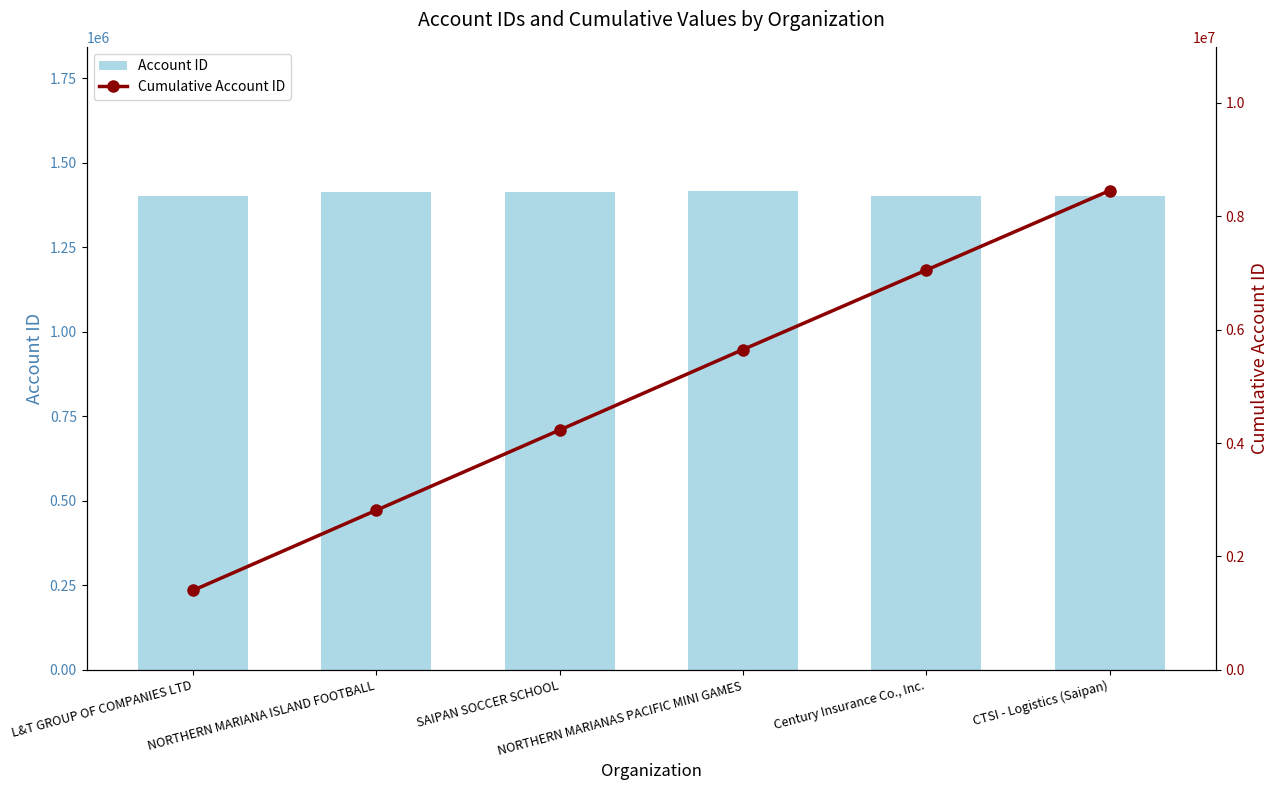

Reading left to right, transcribe all the data shown in this chart.

Account ID: L&T GROUP OF COMPANIES LTD=1401378	NORTHERN MARIANA ISLAND FOOTBALL=1413264	SAIPAN SOCCER SCHOOL=1414366	NORTHERN MARIANAS PACIFIC MINI GAMES=1417907	Century Insurance Co., Inc.=1401179	CTSI - Logistics (Saipan)=1401236
Cumulative Account ID: L&T GROUP OF COMPANIES LTD=1401378	NORTHERN MARIANA ISLAND FOOTBALL=2814642	SAIPAN SOCCER SCHOOL=4229008	NORTHERN MARIANAS PACIFIC MINI GAMES=5646915	Century Insurance Co., Inc.=7048094	CTSI - Logistics (Saipan)=8449330